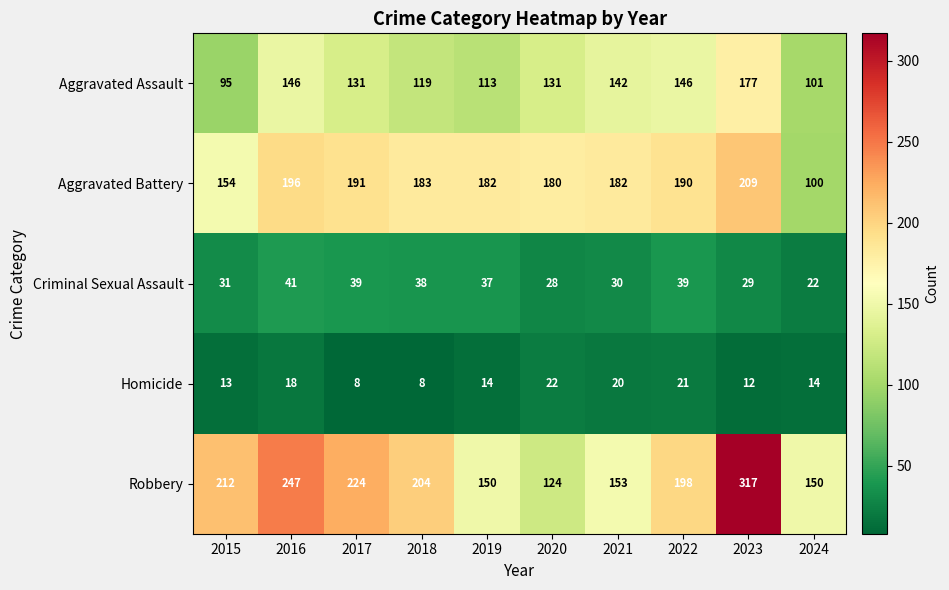

The Aggravated Battery series shows 95 at 2016. True or false?

False